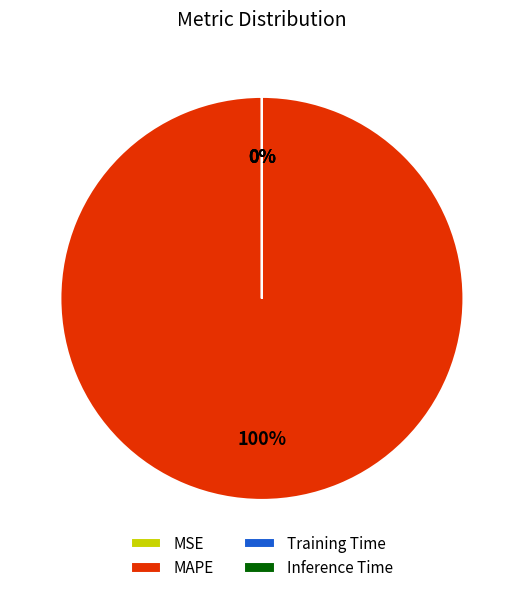

What percentage is the MAPE slice, to the nearest percent?

100%